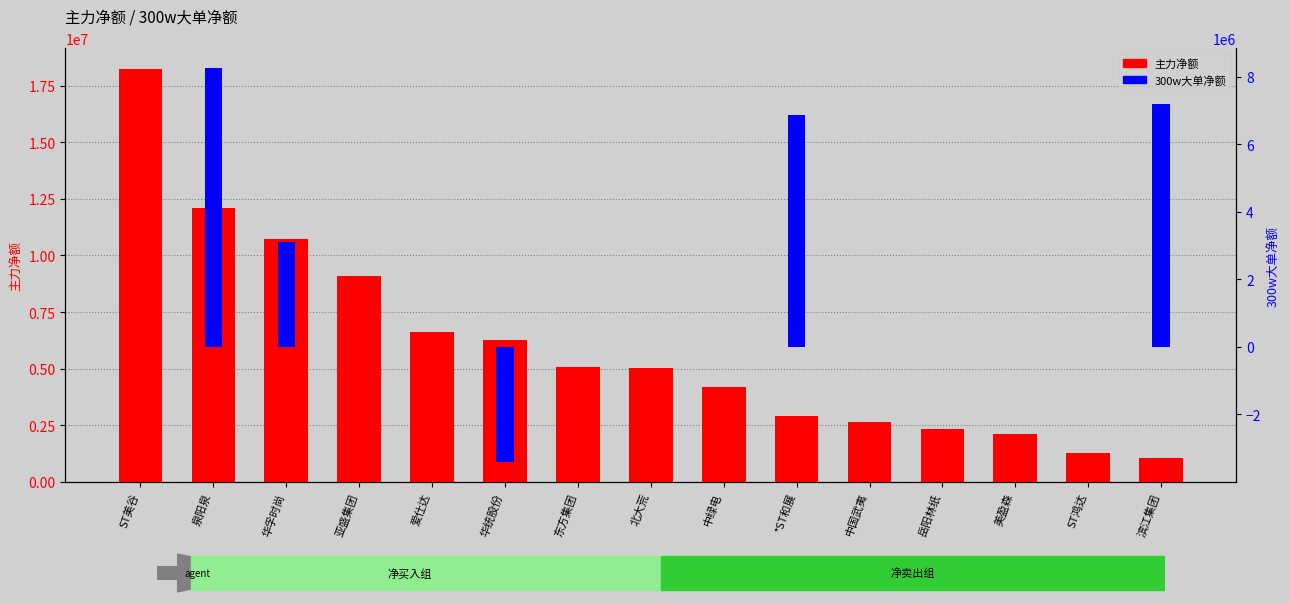

Read the 300w大单净额 value at 泉阳泉, to the nearest 100.

8261500